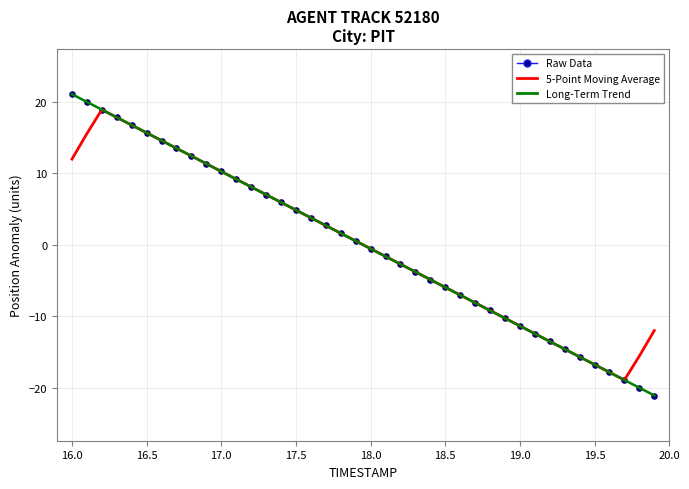

What is the greatest value displayed?

21.1